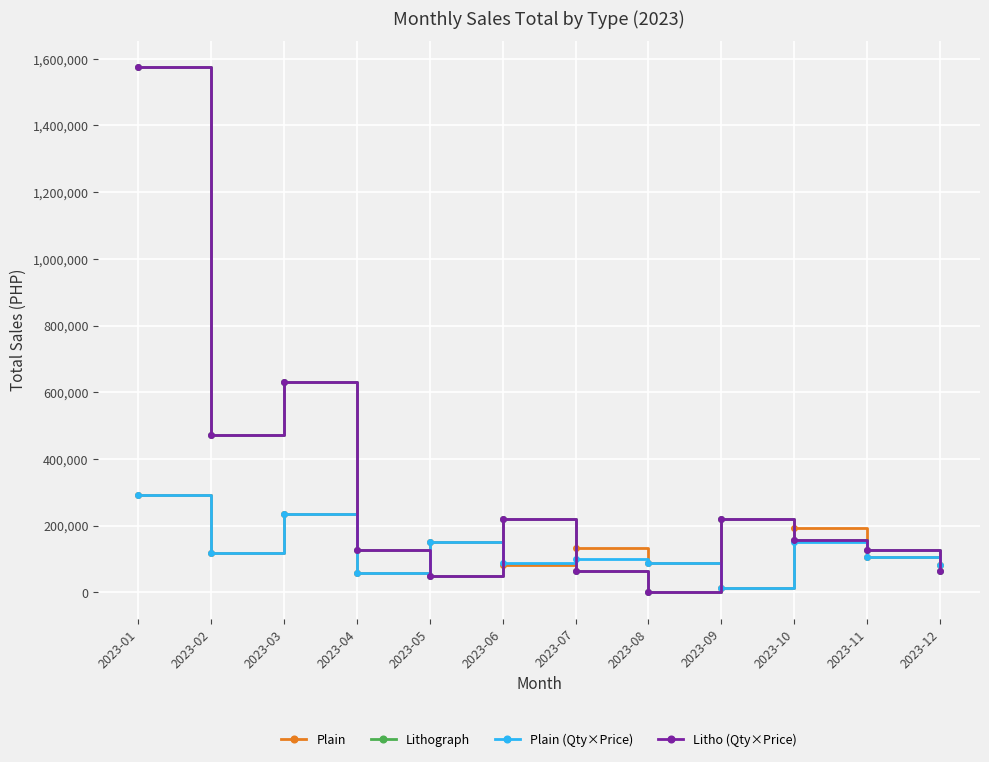

Does the chart have visible grid lines?

Yes